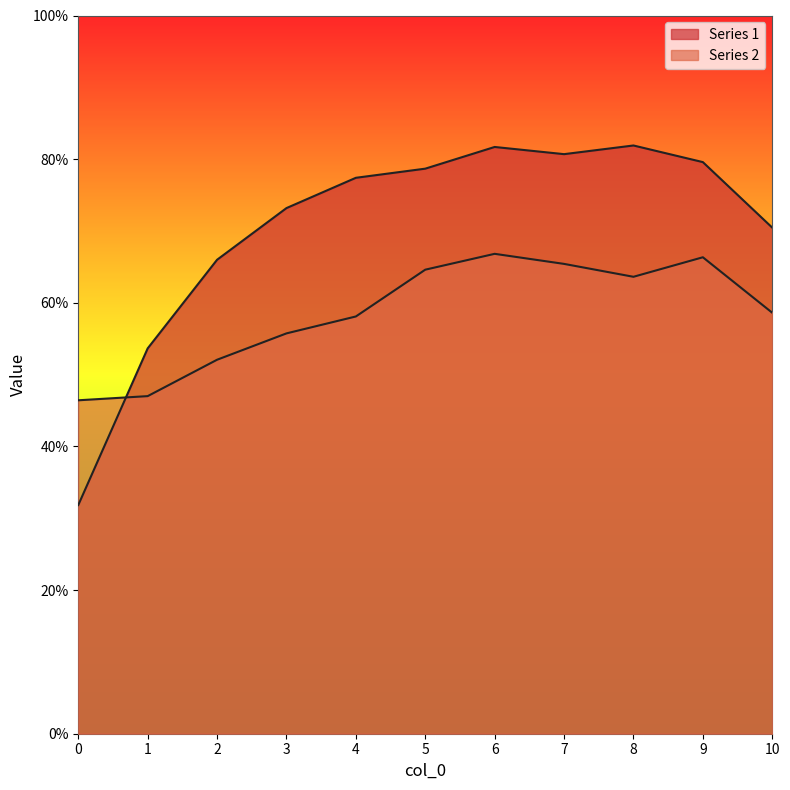

Which series has the widest spread of values?

Series 1